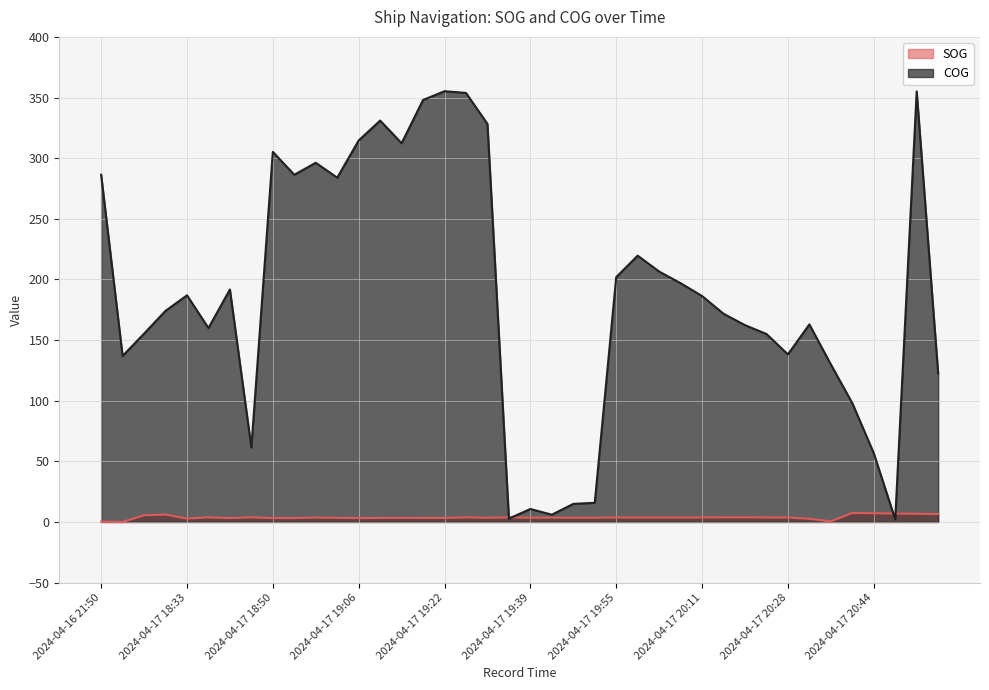

Which category has the highest value in the SOG series?

2024-04-17 20:40